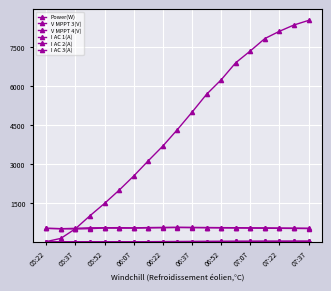

Does the chart have visible grid lines?

Yes